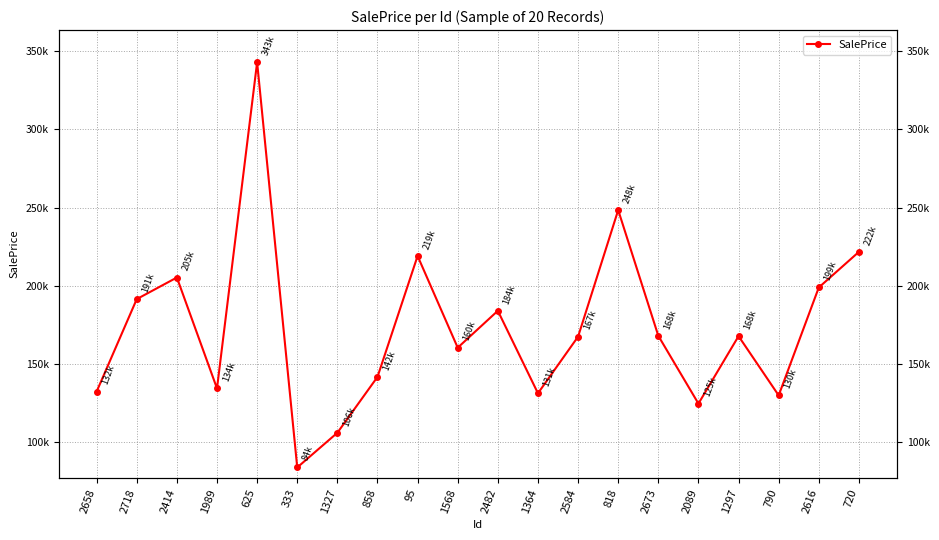

Which has a higher value, 1327 or 1989?

1989